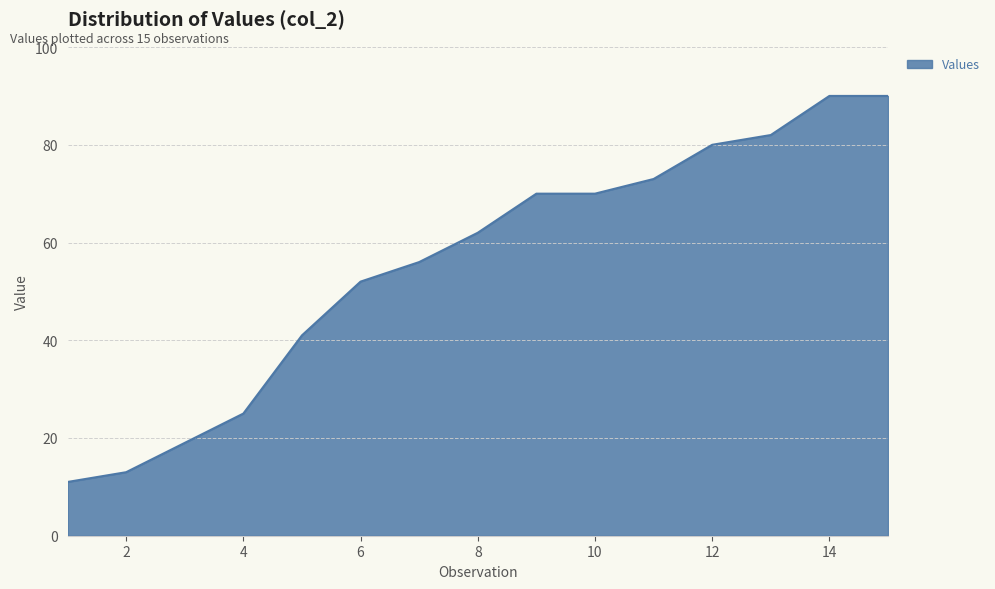

What is the smallest value displayed?

11